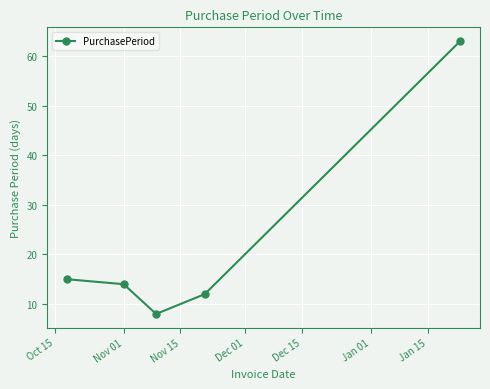

What is the sum of all values?

112